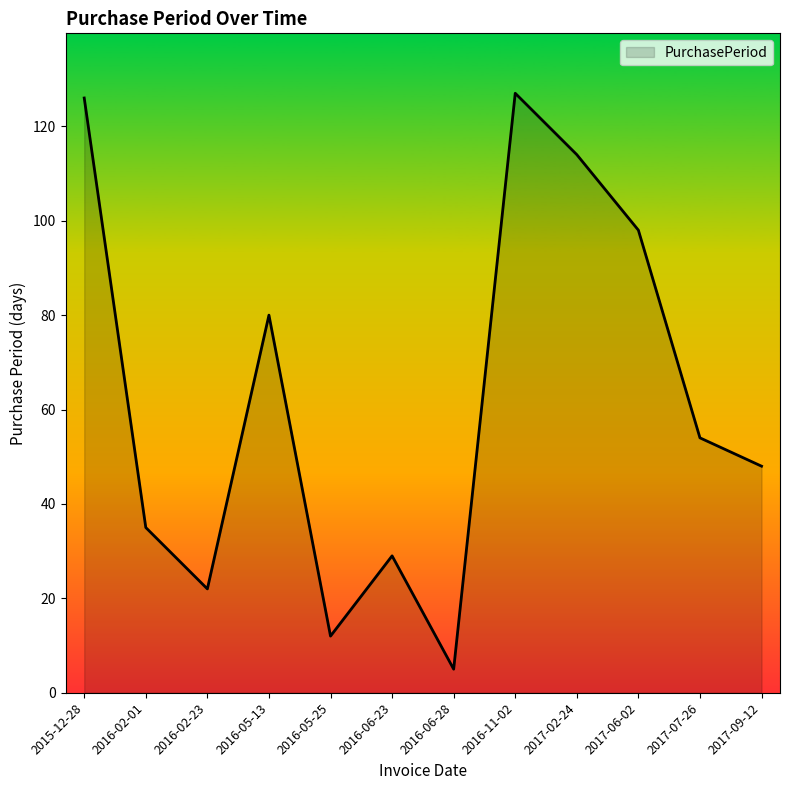

How many distinct data groups are displayed?

1